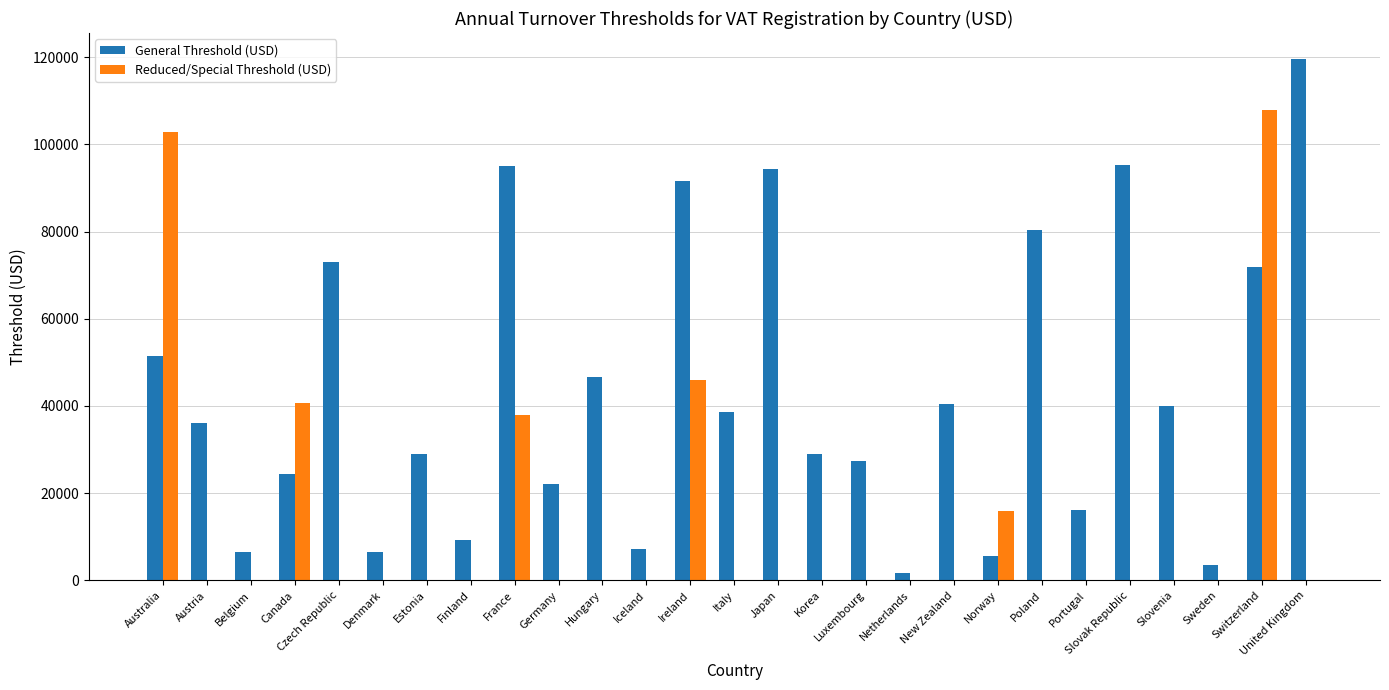

Where does the General Threshold (USD) series first go above 36105?

Australia